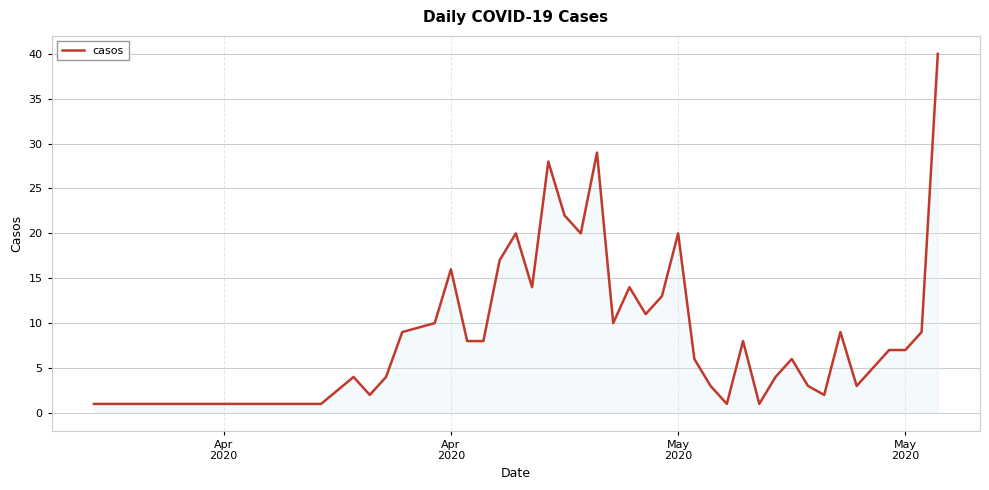

What is the greatest value displayed?

40